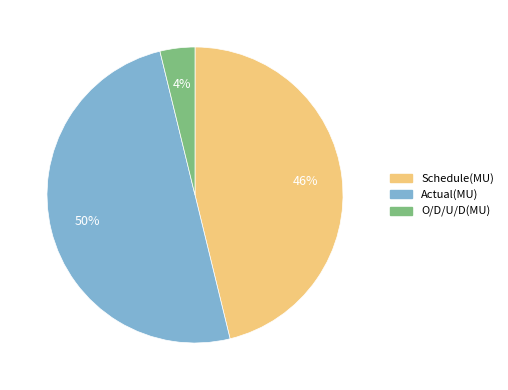

Is O/D/U/D(MU) the majority of the pie?

No